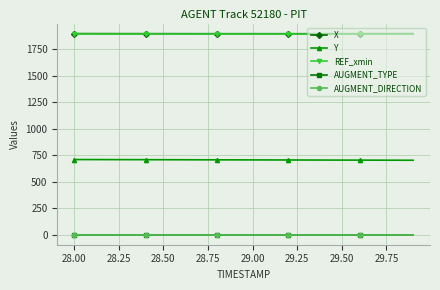

What is the highest value of the X series?

1898.0